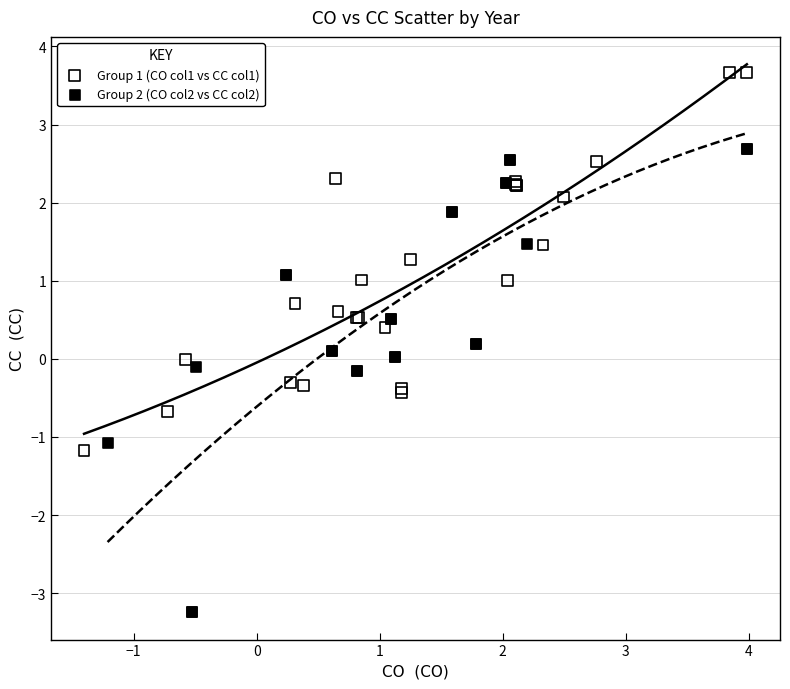

Which series has the largest Y range (max minus min)?

Group 2 (CO col2 vs CC col2)